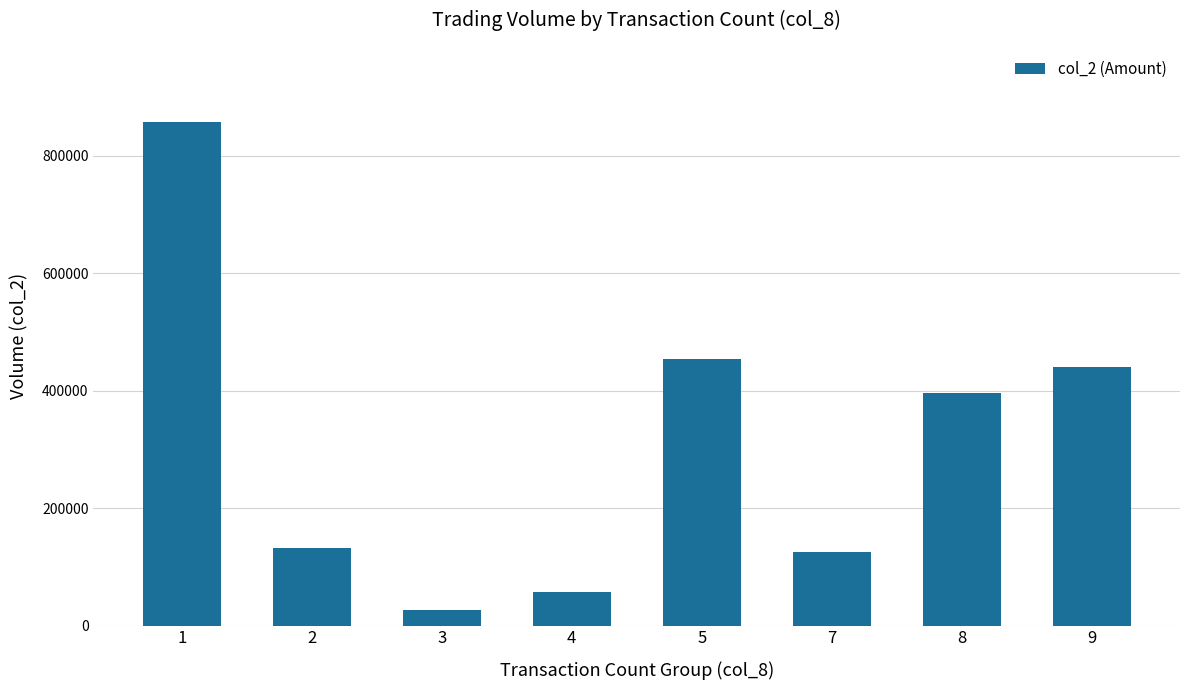

What is the difference between the maximum and minimum values?

829870